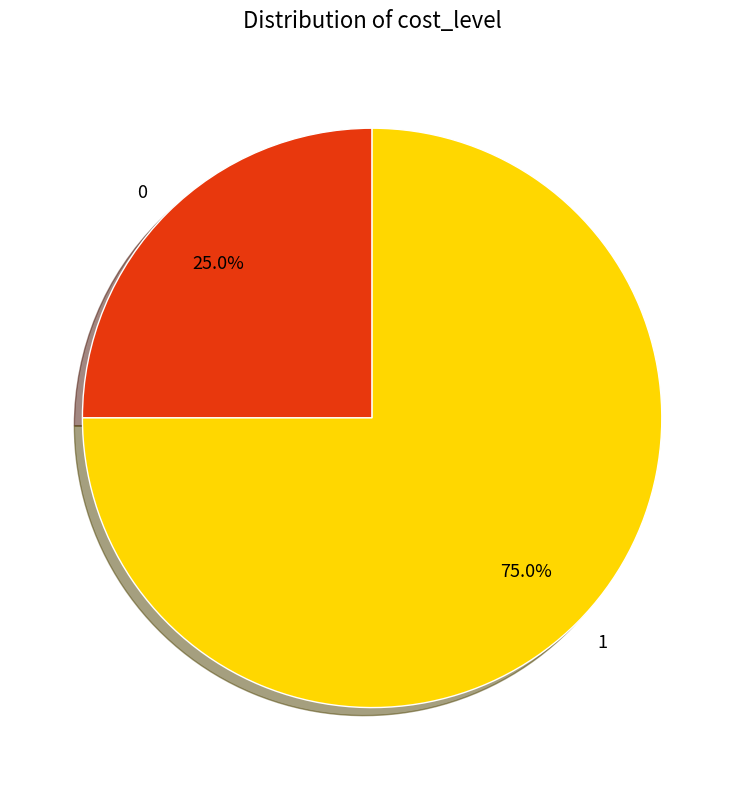

Rank the categories by value from highest to lowest.

1, 0